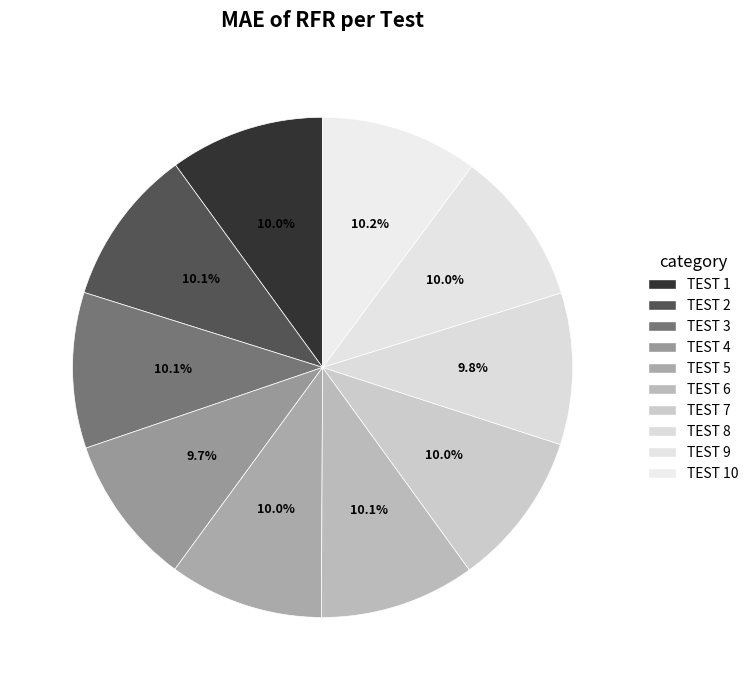

To the nearest percent, what is the combined percentage of TEST 1 and TEST 3?

20%